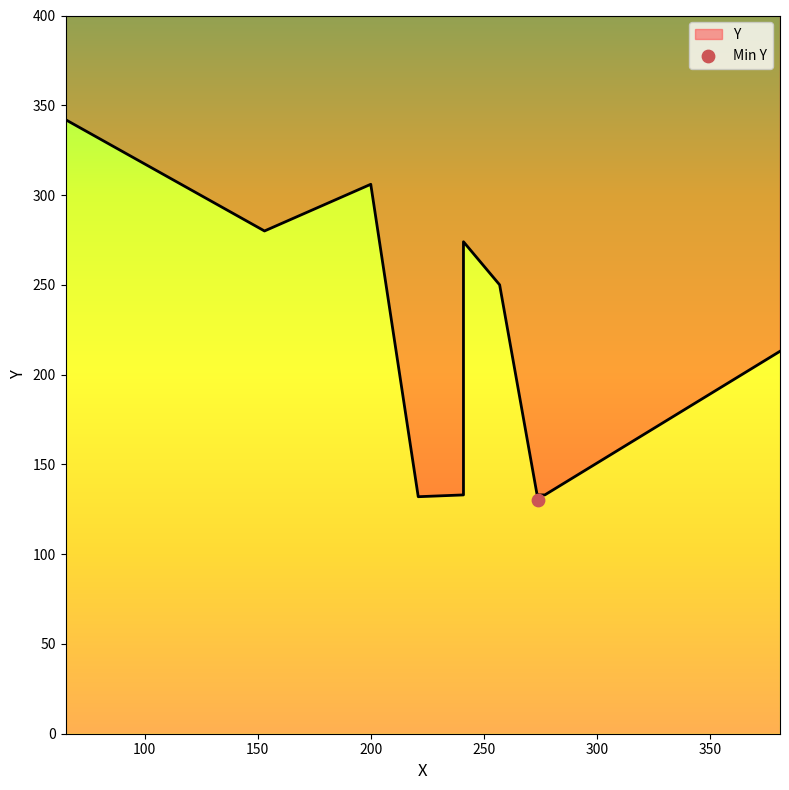

What is the change in value from 241 to 257?

+117